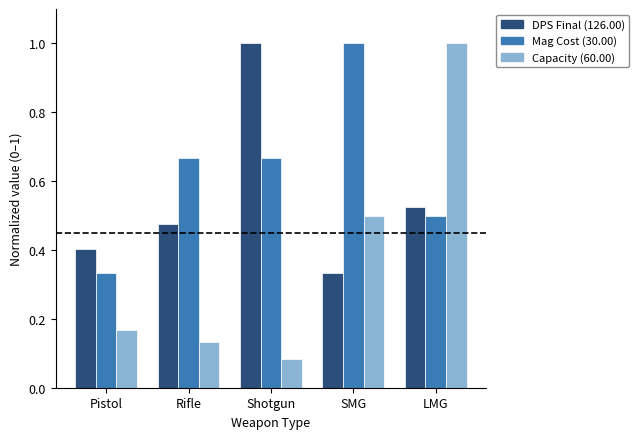

What is the total value across all series at SMG?

1.8